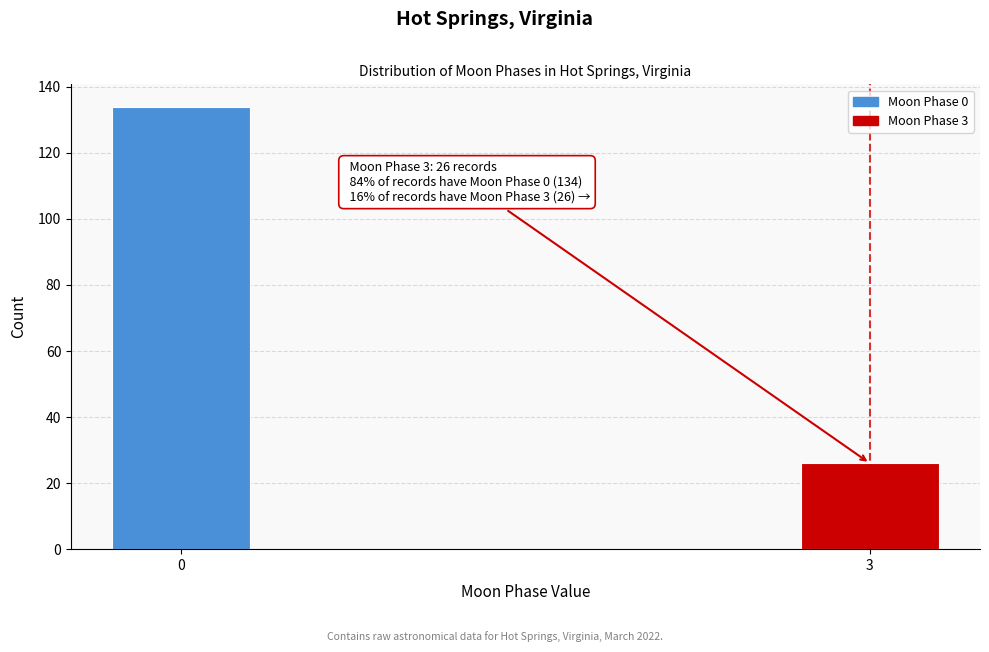

Reading left to right, extract all data points from this chart.

0=134	3=26